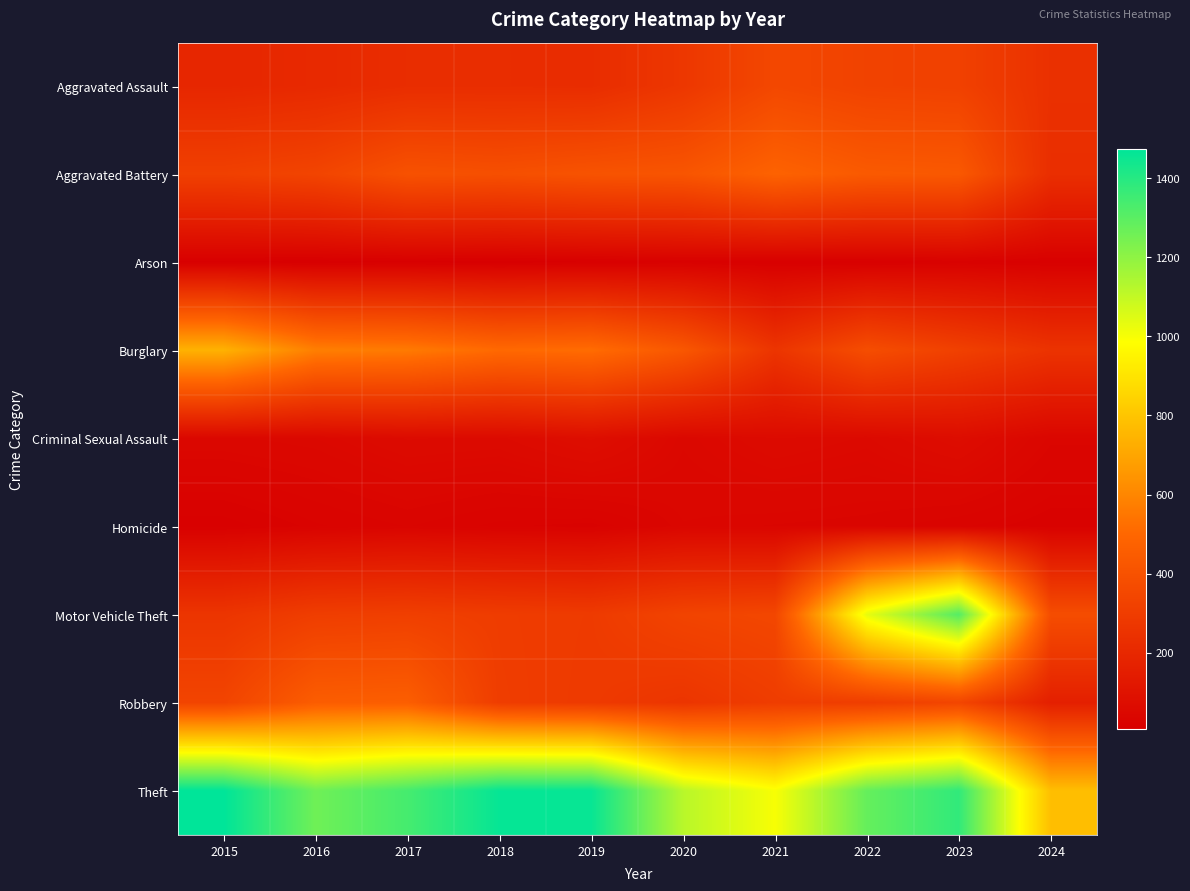

How many data points does each series have?

10